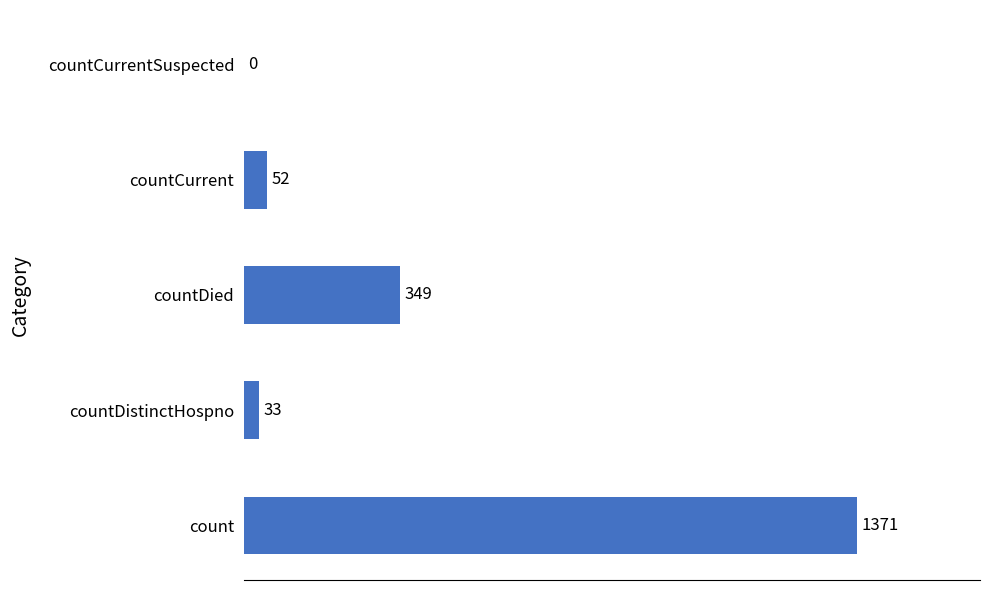

True or false: the data shows 1851 at count.

False